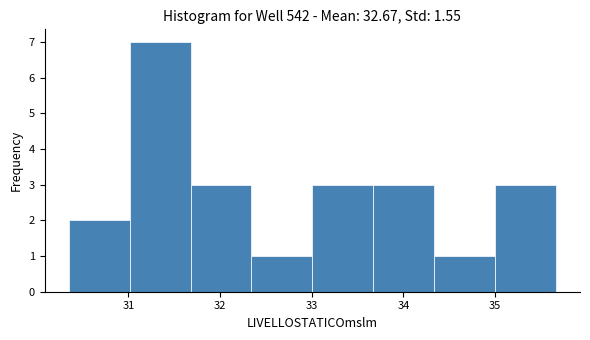

Reading left to right, transcribe this chart: for each bar, give the range it covers on the x-axis and its height. Neither the bar edges nor the heights are printed on the chart, so give them approximately, as read against the axes.

30.4 to 31.0: 2
31.0 to 31.7: 7
31.7 to 32.3: 3
32.3 to 33.0: 1
33.0 to 33.7: 3
33.7 to 34.3: 3
34.3 to 35.0: 1
35.0 to 35.7: 3